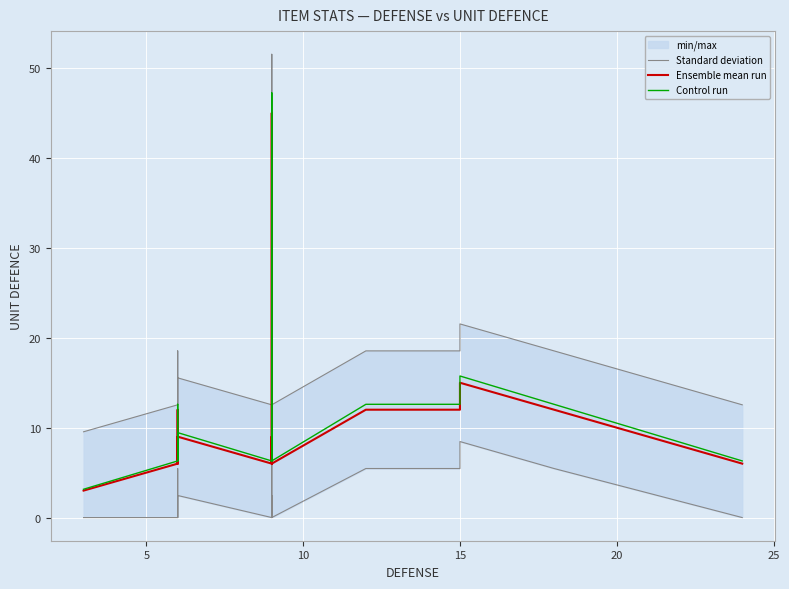

Which series has the largest range (max minus min)?

Control run